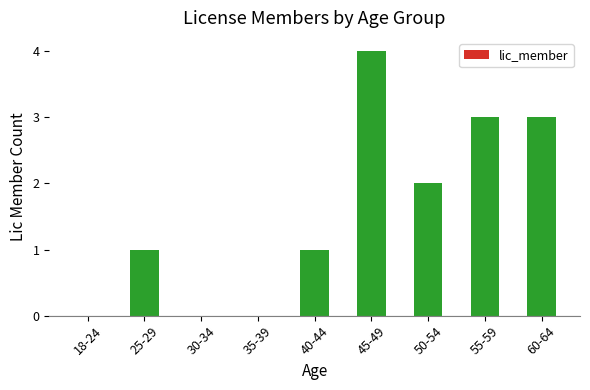

How many values are between 0 and 3?

8